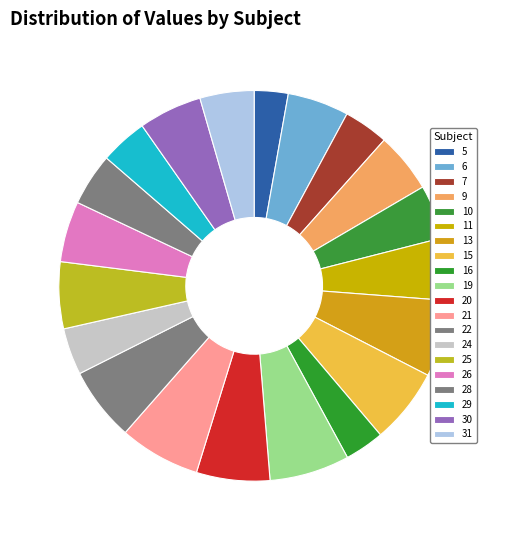

How many segments does this pie chart have?

20